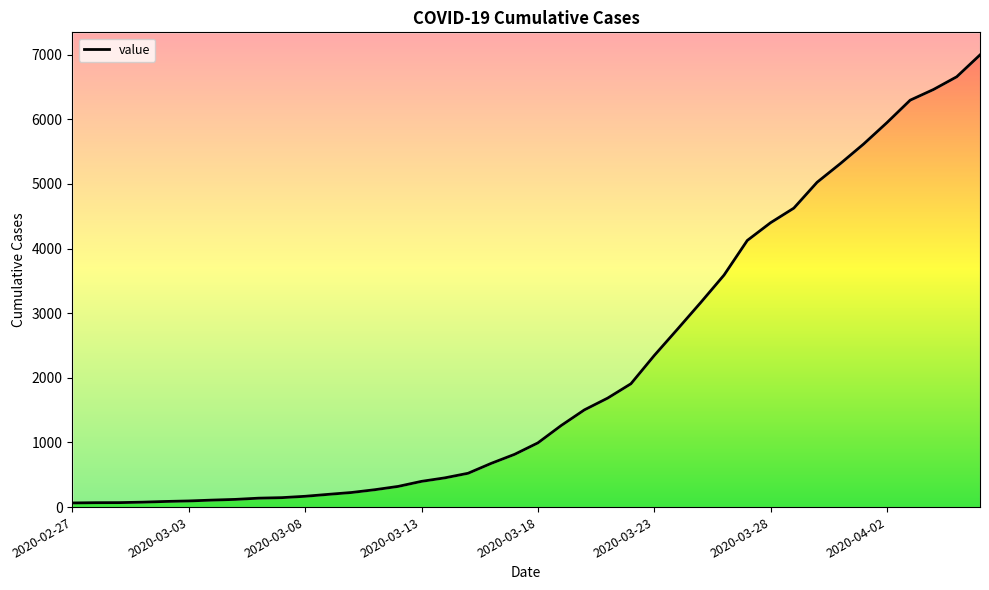

Rank the categories by value from highest to lowest.

2020-04-06, 2020-04-05, 2020-04-04, 2020-04-03, 2020-04-02, 2020-04-01, 2020-03-31, 2020-03-30, 2020-03-29, 2020-03-28, 2020-03-27, 2020-03-26, 2020-03-25, 2020-03-24, 2020-03-23, 2020-03-22, 2020-03-21, 2020-03-20, 2020-03-19, 2020-03-18, 2020-03-17, 2020-03-16, 2020-03-15, 2020-03-14, 2020-03-13, 2020-03-12, 2020-03-11, 2020-03-10, 2020-03-09, 2020-03-08, 2020-03-07, 2020-03-06, 2020-03-05, 2020-03-04, 2020-03-03, 2020-03-02, 2020-03-01, 2020-02-29, 2020-02-28, 2020-02-27